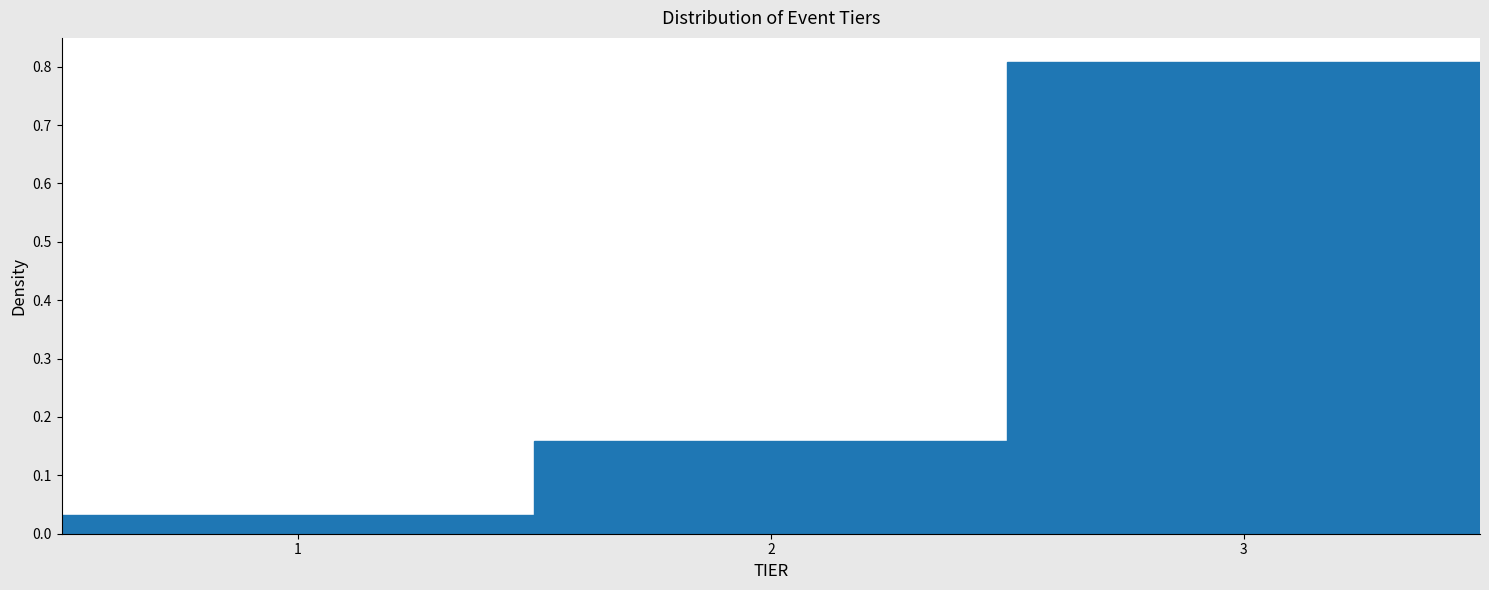

Reading left to right, transcribe this chart: for each bar, give the range it covers on the x-axis and its height. The values are not printed on the chart, so give them approximately, as read against the axis.

0.5 to 1.5: 0.03
1.5 to 2.5: 0.16
2.5 to 3.5: 0.81